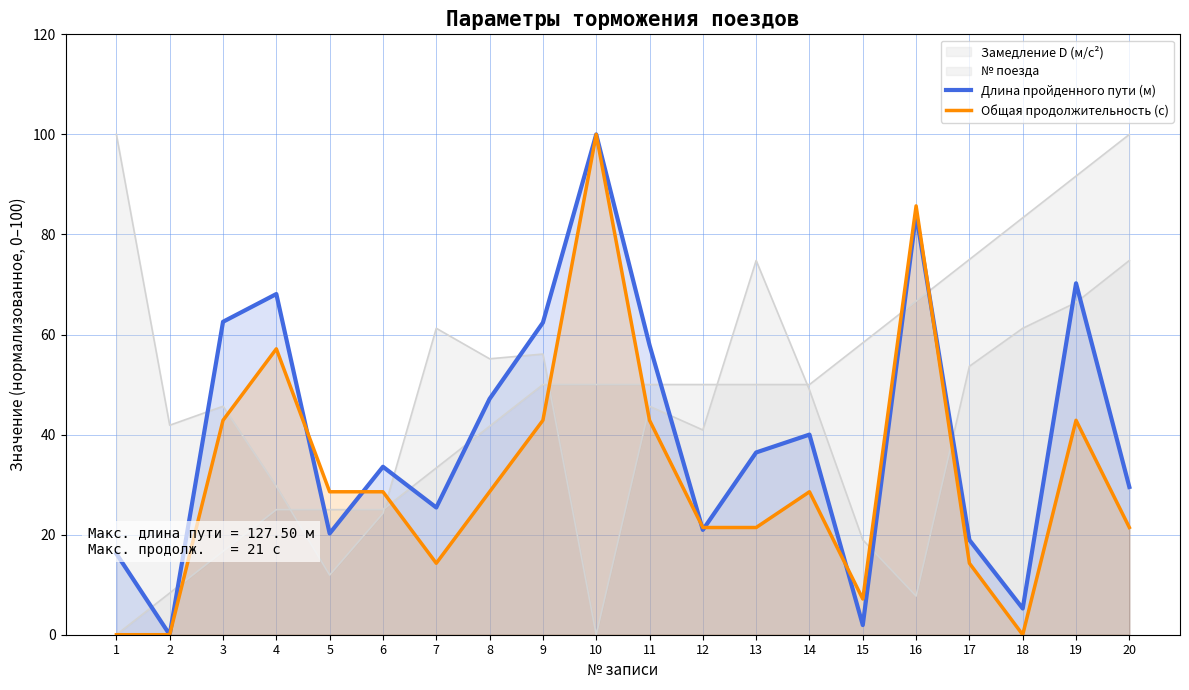

Which label corresponds to the smallest value in the chart?

2